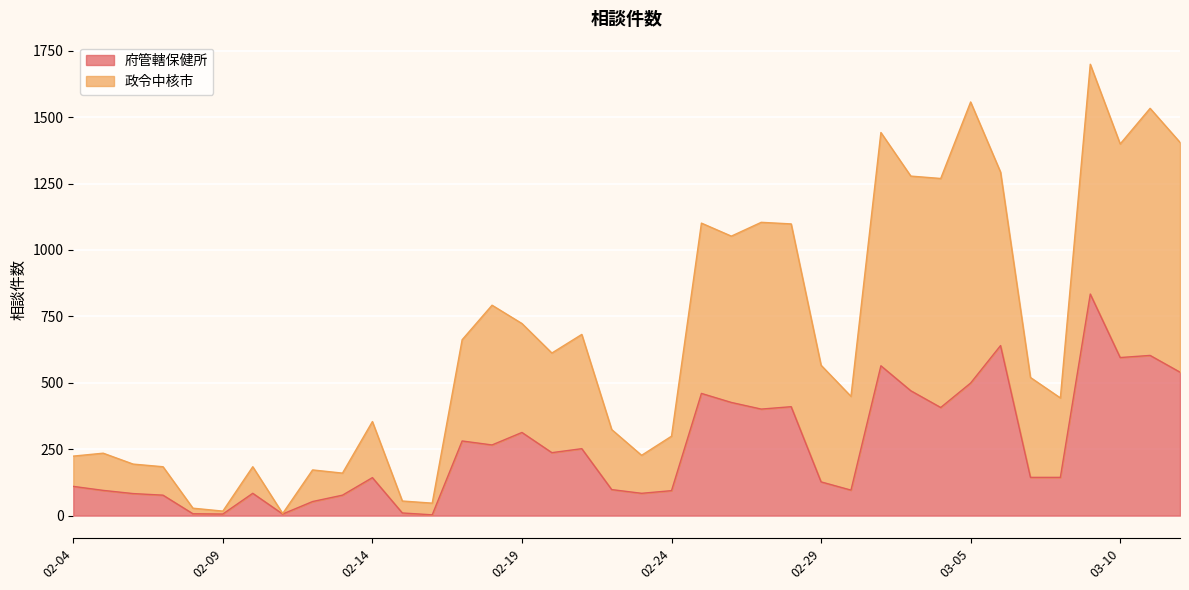

Reading right to left, what are all the values shown in this chart?

府管轄保健所: 03-12=540	03-11=603	03-10=595	03-09=834	03-08=144	03-07=144	03-06=640	03-05=499	03-04=407	03-03=470	03-02=564	03-01=96	02-29=127	02-28=410	02-27=401	02-26=426	02-25=460	02-24=94	02-23=84	02-22=98	02-21=252	02-20=237	02-19=313	02-18=266	02-17=281	02-16=3	02-15=10	02-14=143	02-13=77	02-12=53	02-11=6	02-10=84	02-09=6	02-08=7	02-07=77	02-06=83	02-05=95	02-04=110
政令中核市: 03-12=1405	03-11=1533	03-10=1399	03-09=1699	03-08=443	03-07=520	03-06=1293	03-05=1557	03-04=1269	03-03=1278	03-02=1442	03-01=449	02-29=566	02-28=1098	02-27=1104	02-26=1052	02-25=1101	02-24=299	02-23=227	02-22=324	02-21=682	02-20=612	02-19=723	02-18=792	02-17=662	02-16=47	02-15=55	02-14=354	02-13=160	02-12=172	02-11=8	02-10=184	02-09=17	02-08=28	02-07=184	02-06=194	02-05=235	02-04=224